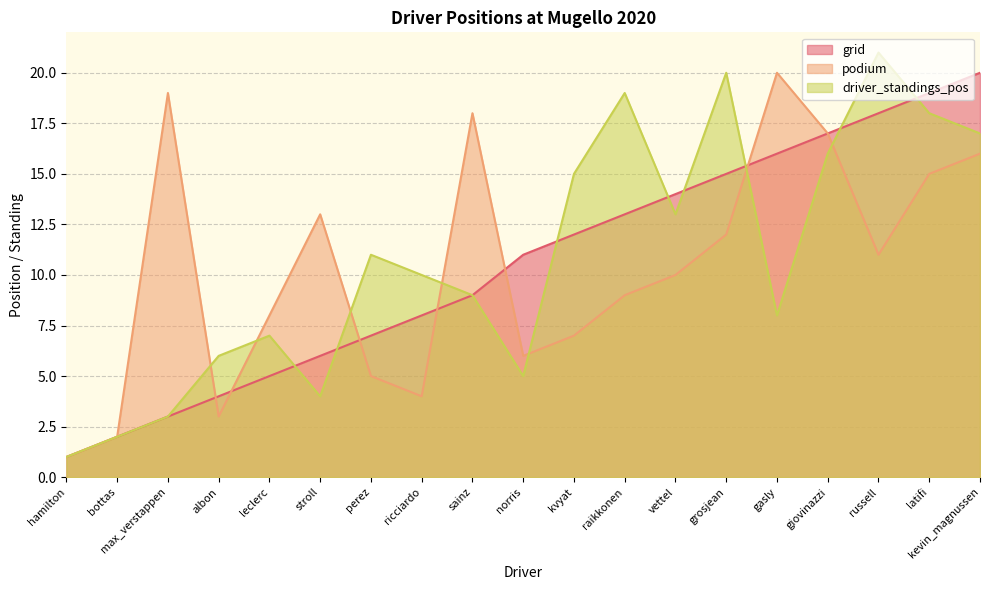

What is the label of the 10th point from the left?

norris